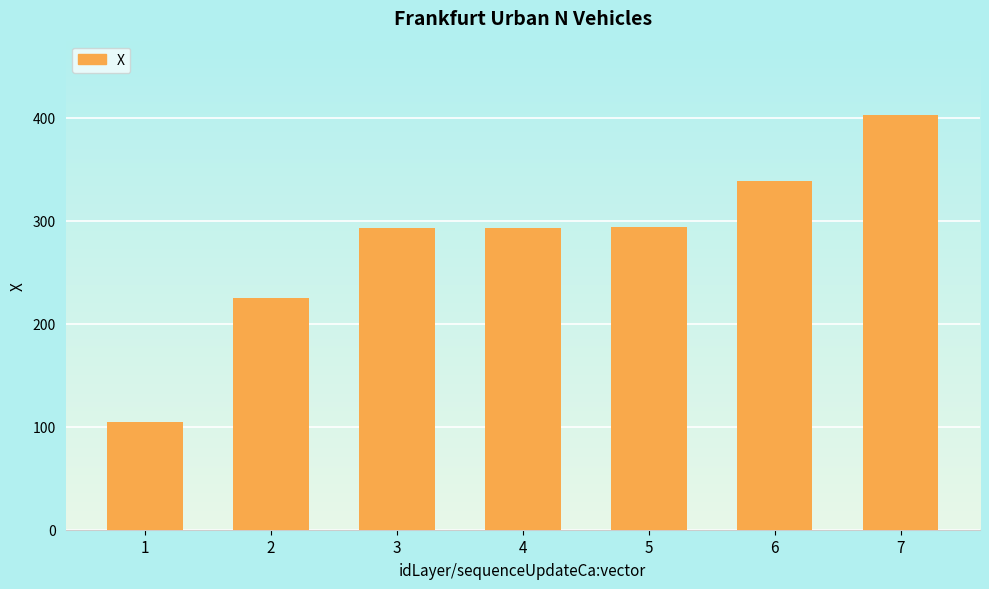

Is it true that the value at 6 is 338.5?

True